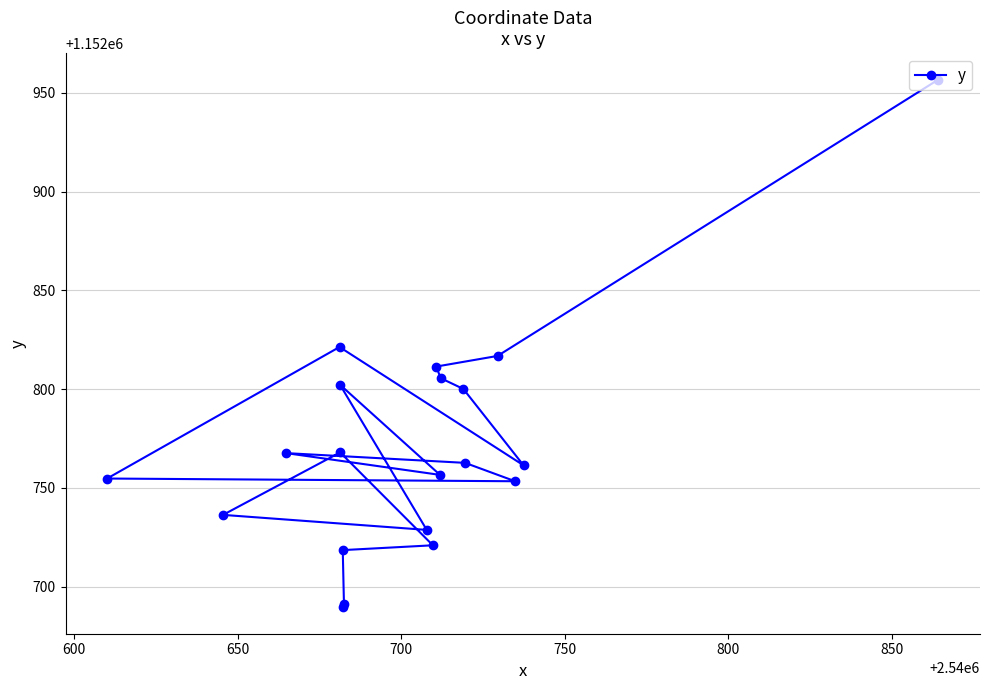

What is the difference between the second highest and minimum values?

131.8